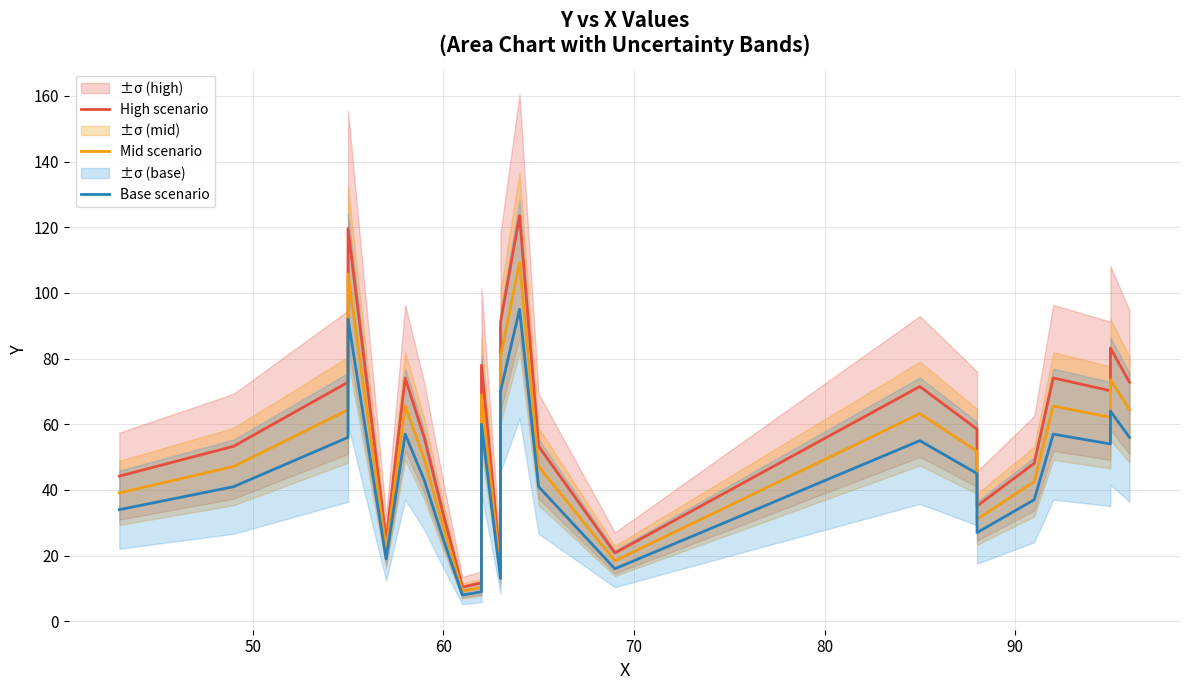

True or false: Base scenario has more than 0 interior local peaks.

True